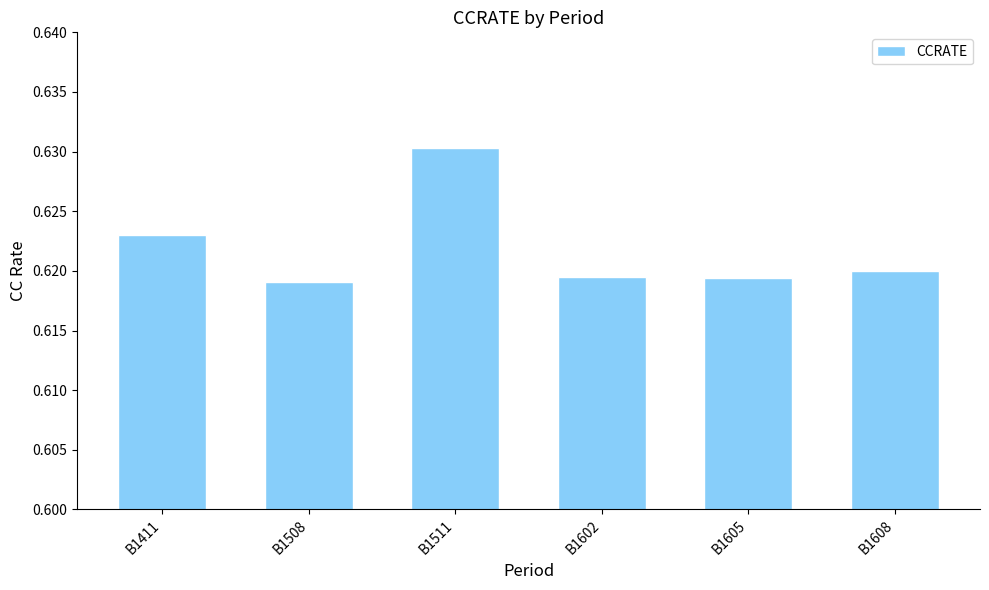

How many bars are there in total?

6